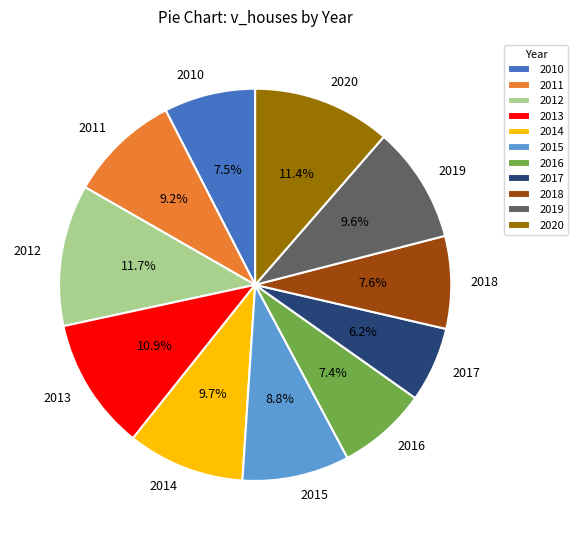

What is the ratio of the value at 2016 to the value at 2012?

0.6